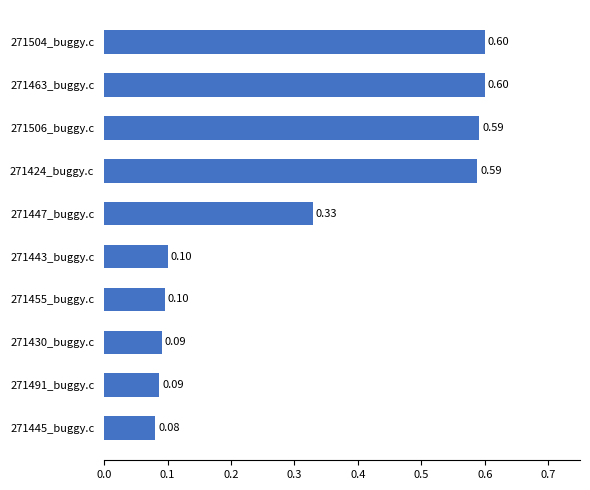

What is the sum of the values at 271463_buggy.c and 271504_buggy.c?

1.2